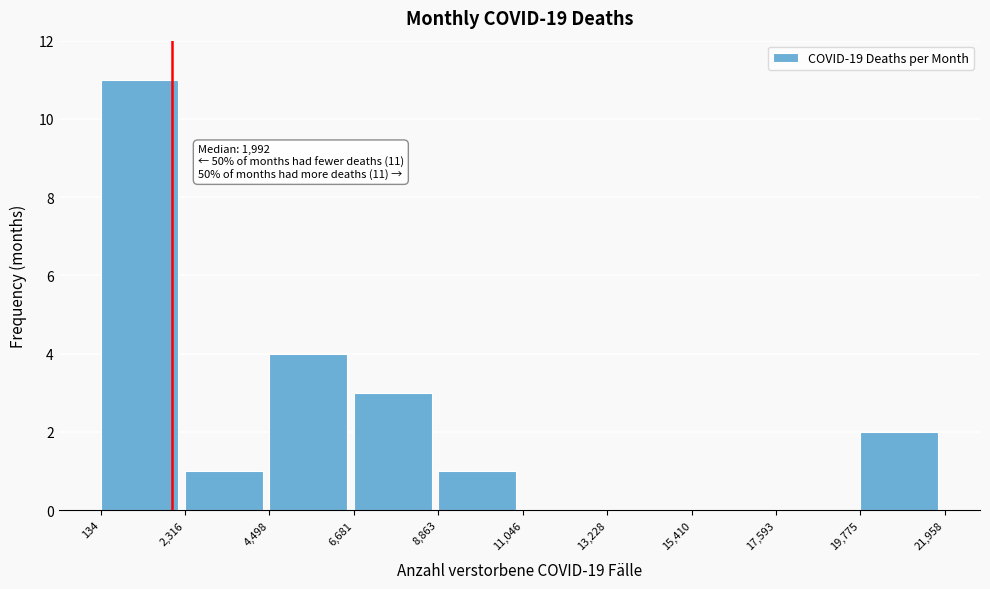

Over which range of the x-axis is the bar tallest?

134 to 2,316